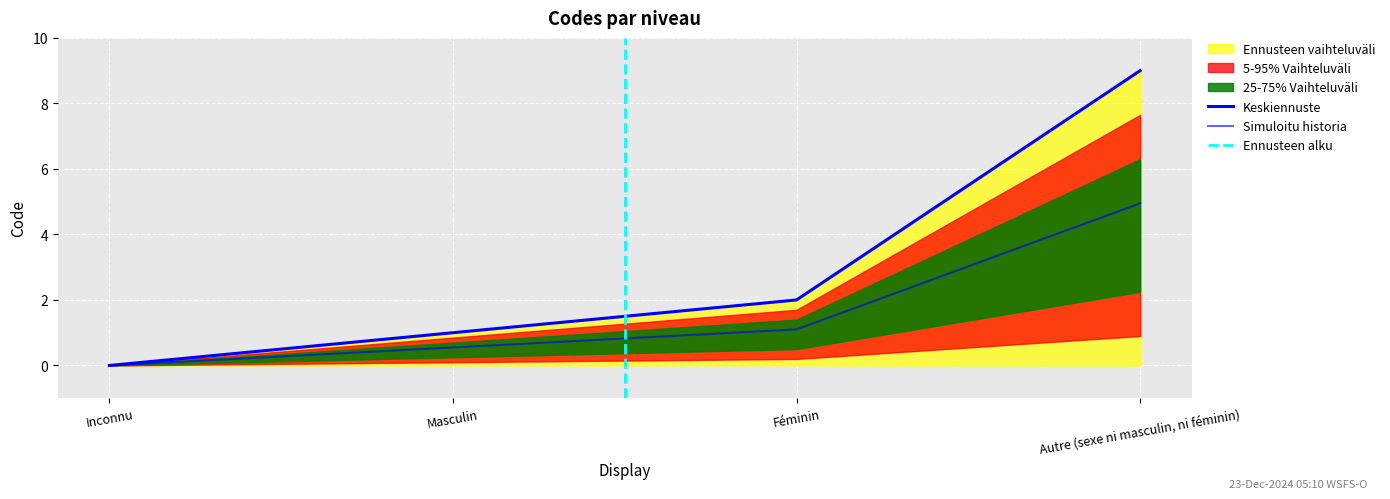

How many data points does each series have?

4